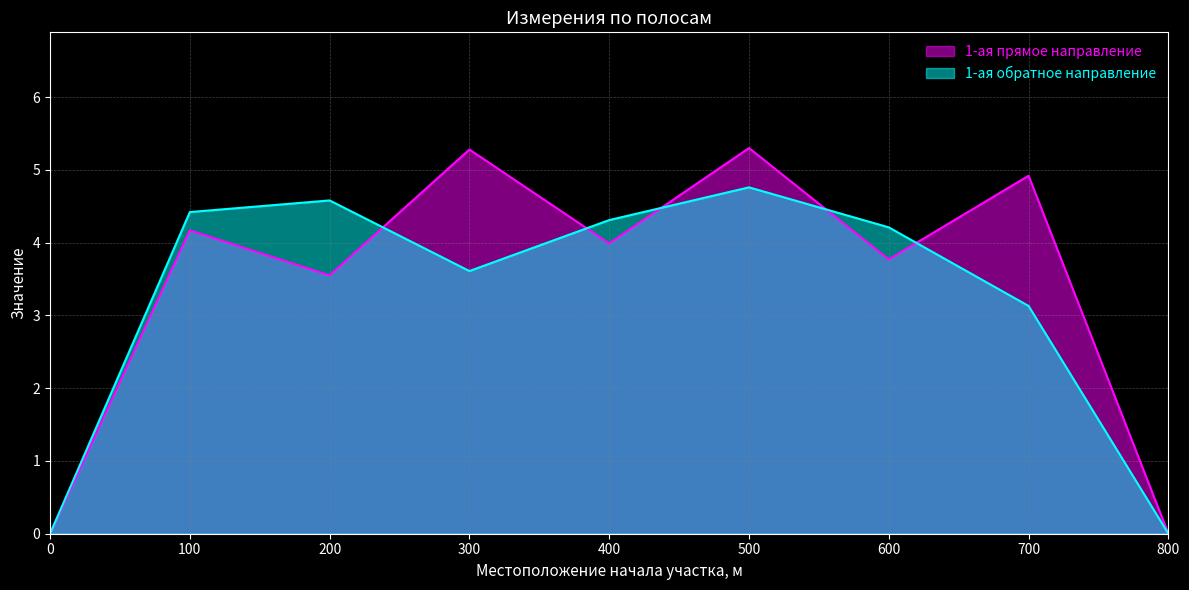

In 1-ая прямое направление, how many points are lower than both neighbors (excluding endpoints)?

3